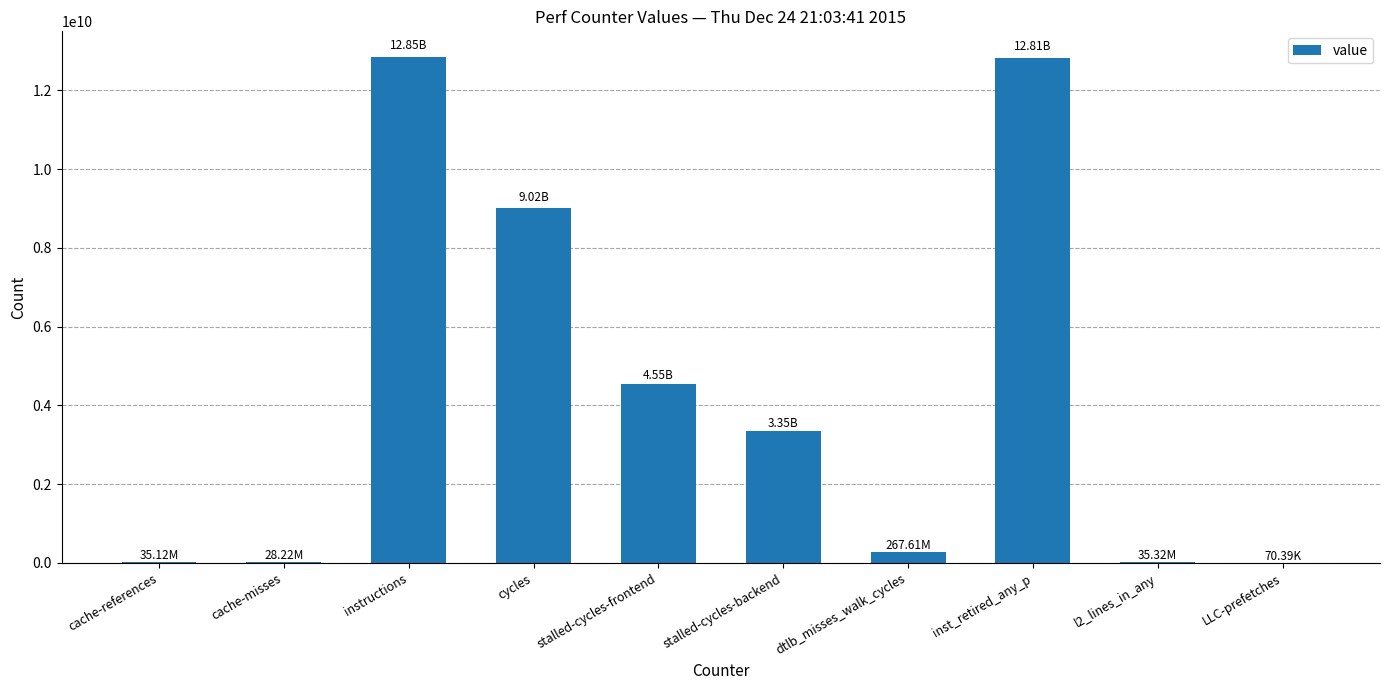

Which has a higher value, inst_retired_any_p or cycles?

inst_retired_any_p